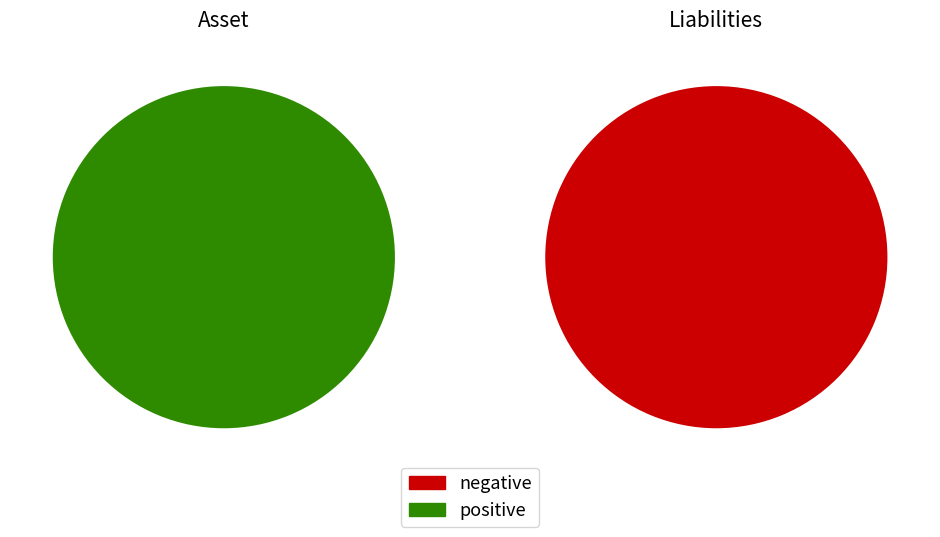

What is the spread (max minus min) of values at Asset?

1